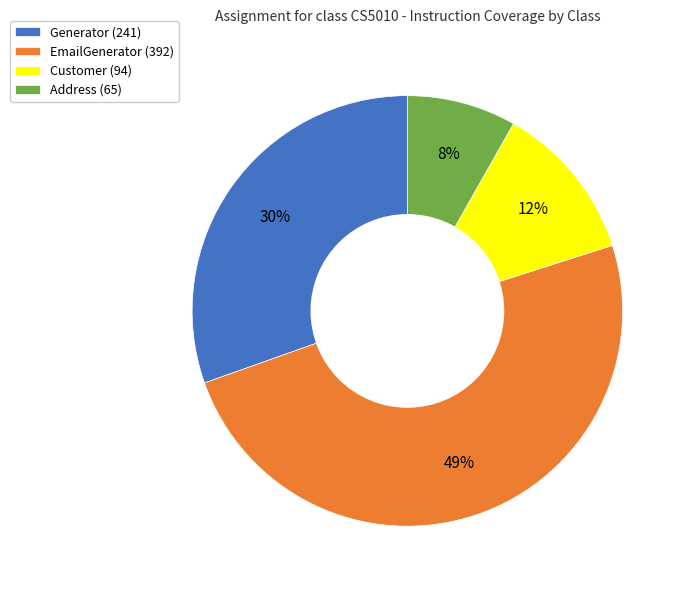

How many slices are in this pie chart?

4